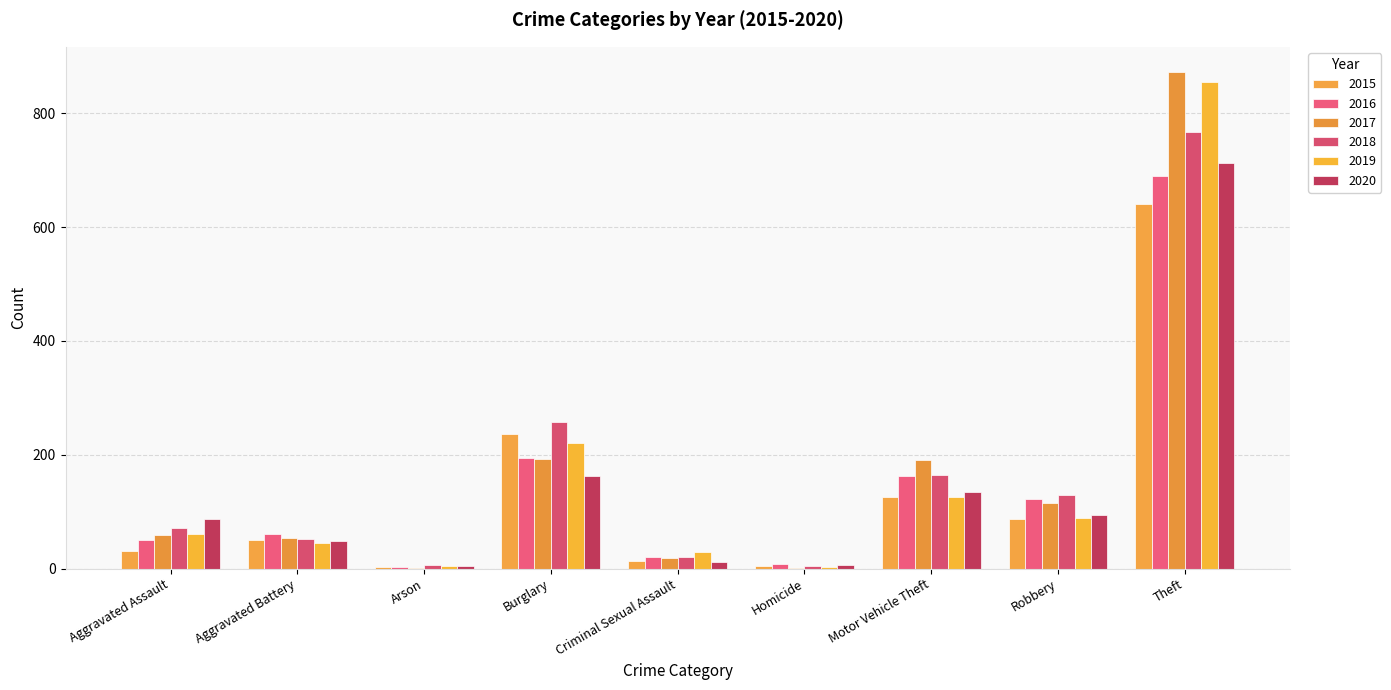

Where is 2016 nearest to the value 346?

Burglary